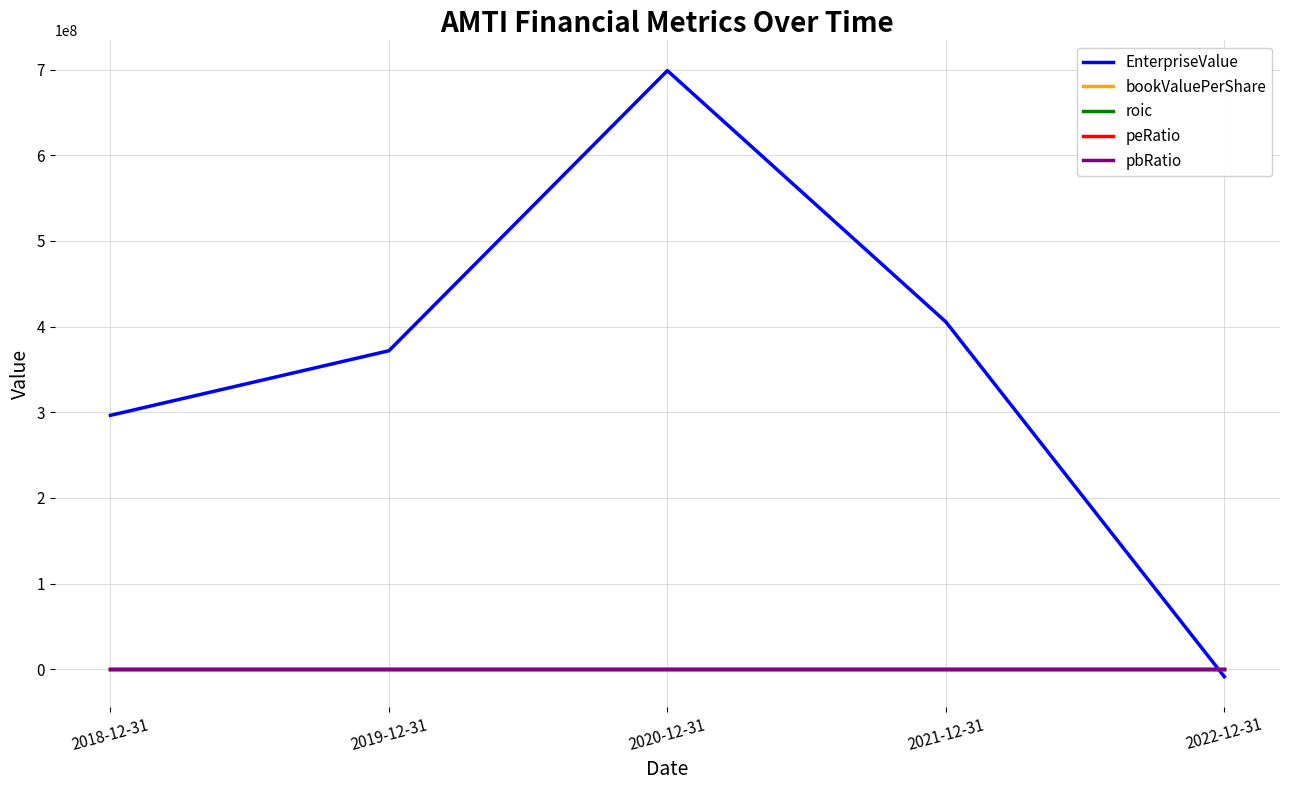

True or false: peRatio and bookValuePerShare cross at least once.

False